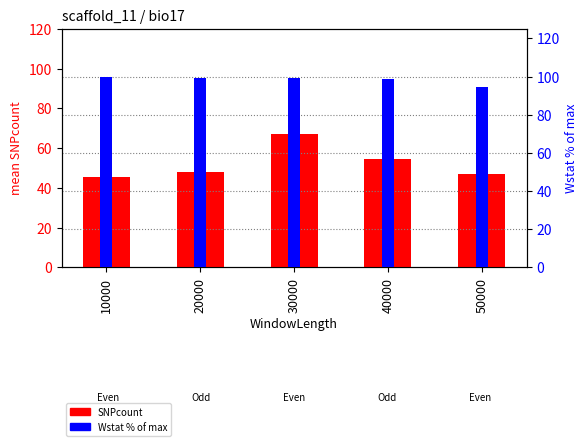

What is the value of the Wstat % bar at the 5th from the left?

94.4